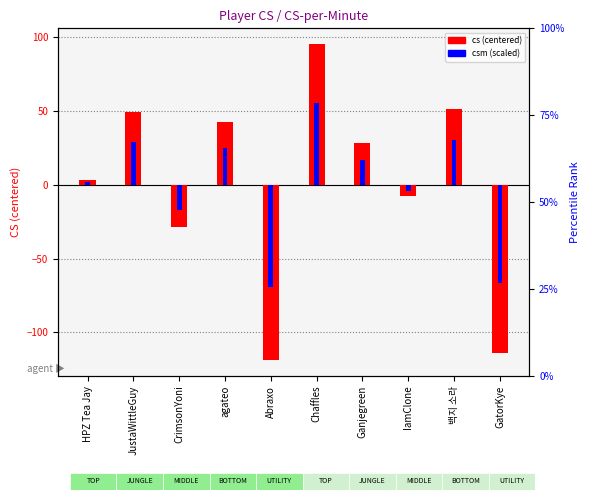

What is the total value across all series at GatorKye?

-180.4